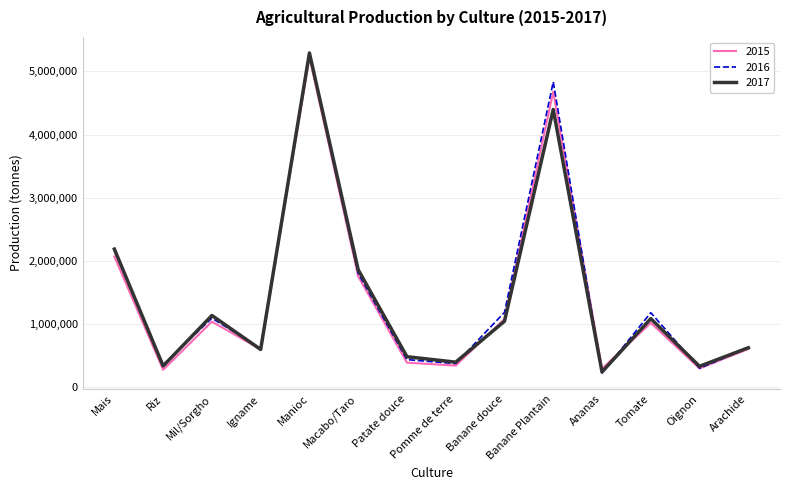

At how many categories does at least one series exceed 2847071?

2